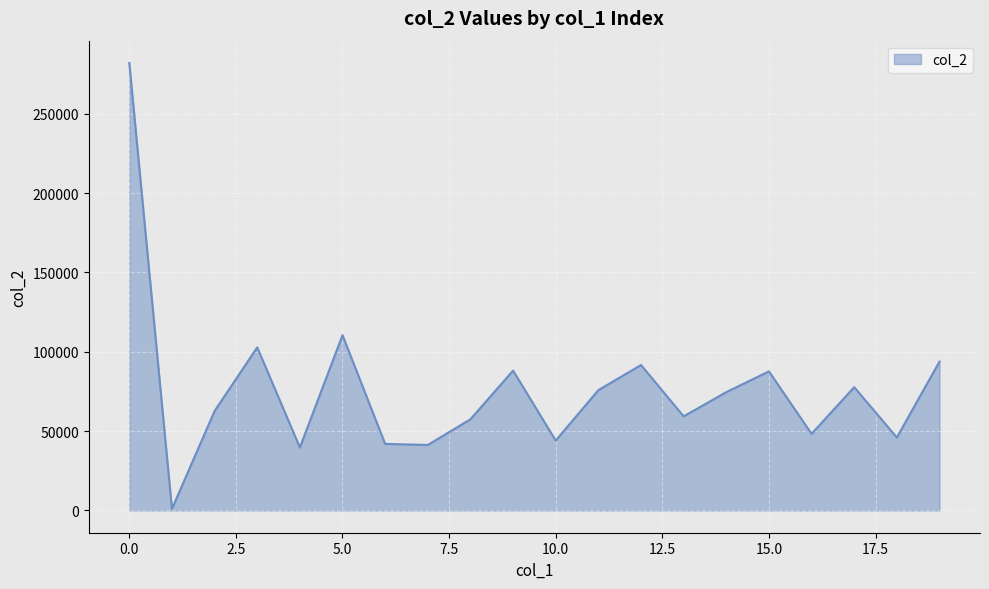

What is the minimum value shown in the chart?

968